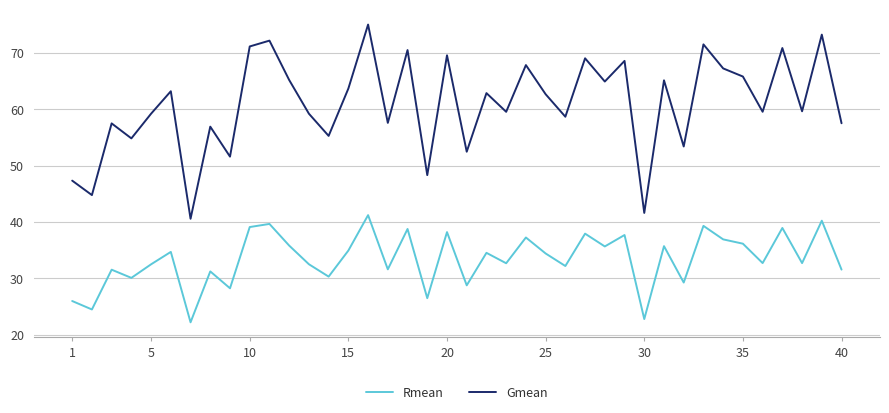

In Gmean, how many points are lower than both neighbors (excluding endpoints)?

15